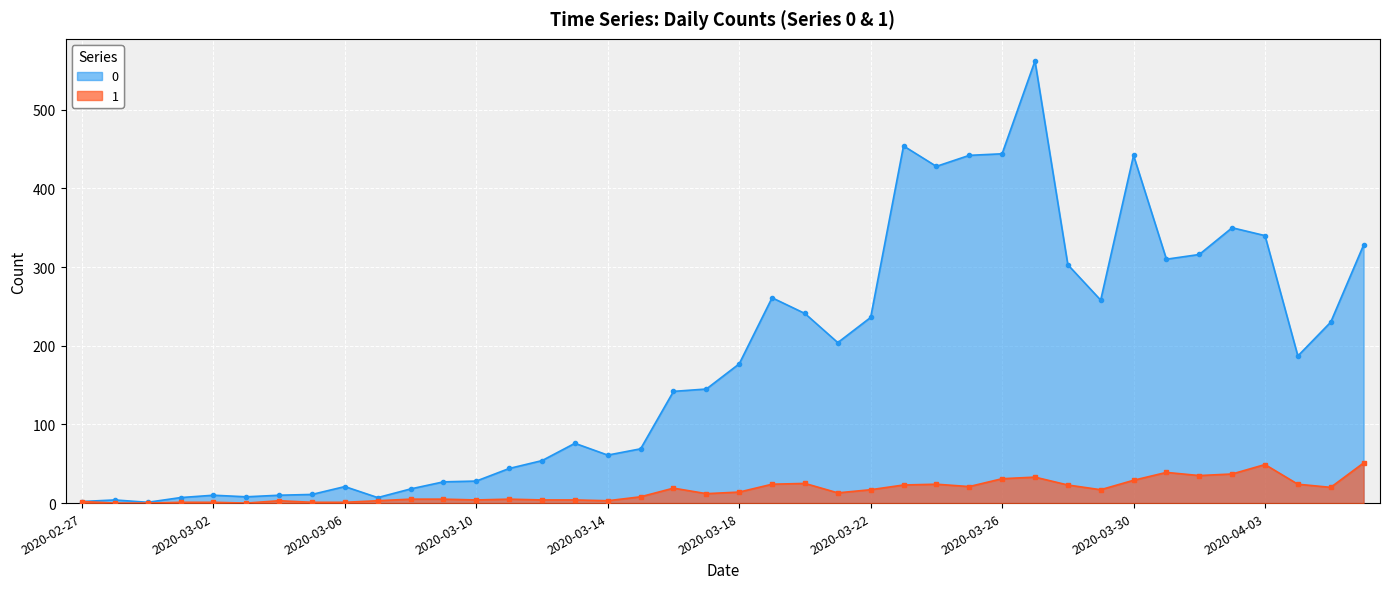

List the series in order of their peak value, highest first.

0, 1